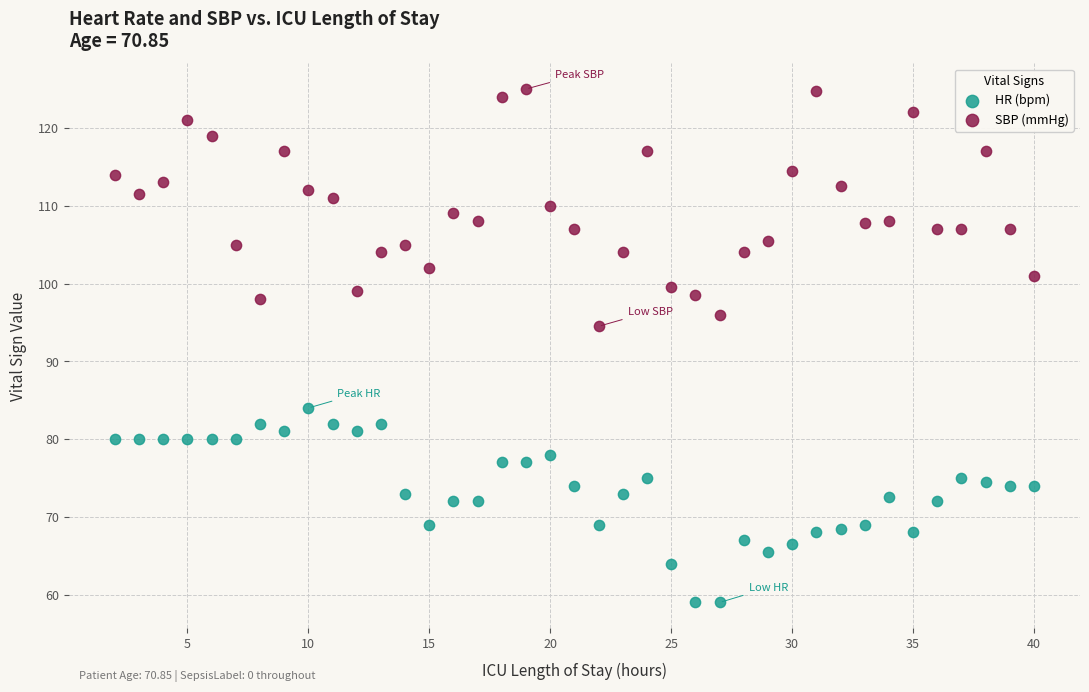

Across all data points, what is the range of Y values (max minus min)?

66.0